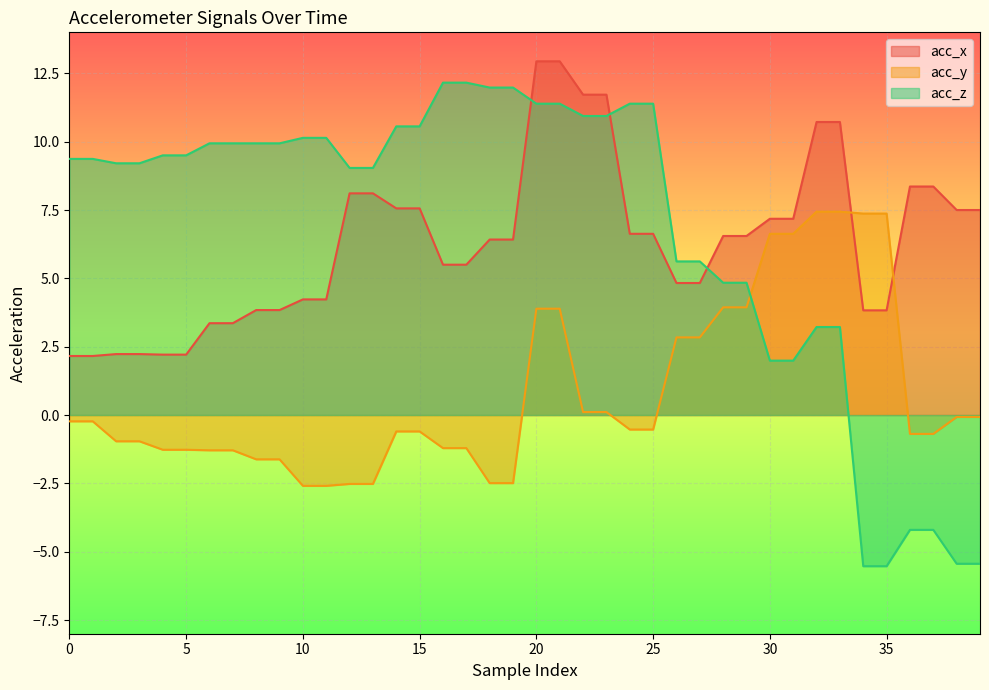

What is the total value across all series at 22?

22.8